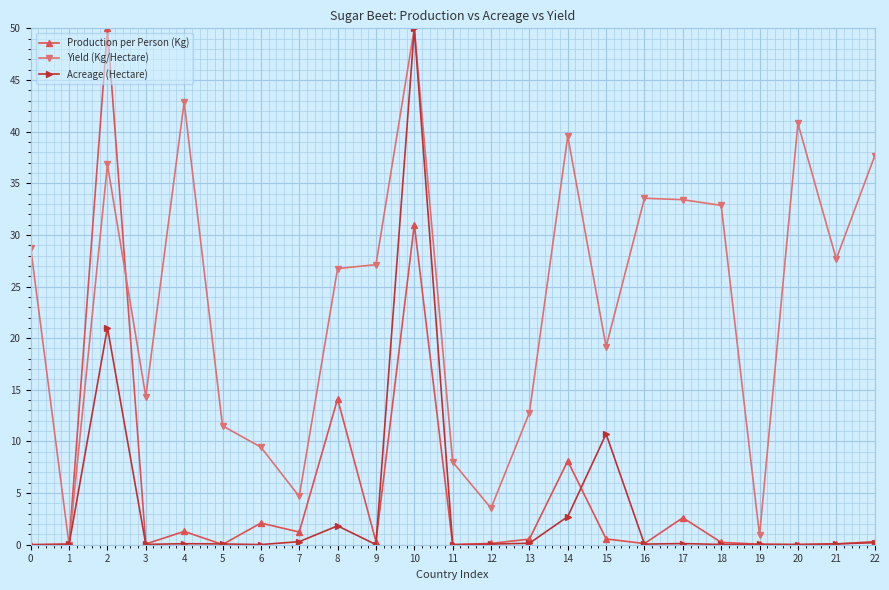

At which category does Yield (Kg/Hectare) reach its first local valley?

1